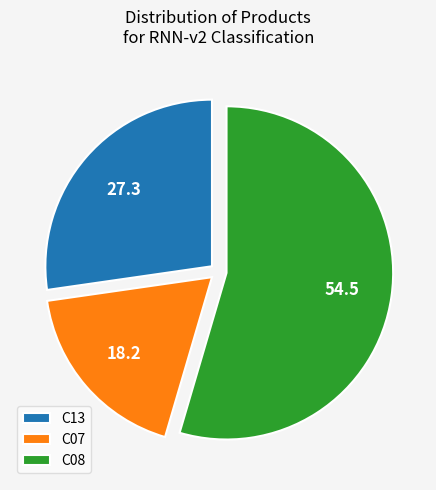

Which slice is the largest?

C08